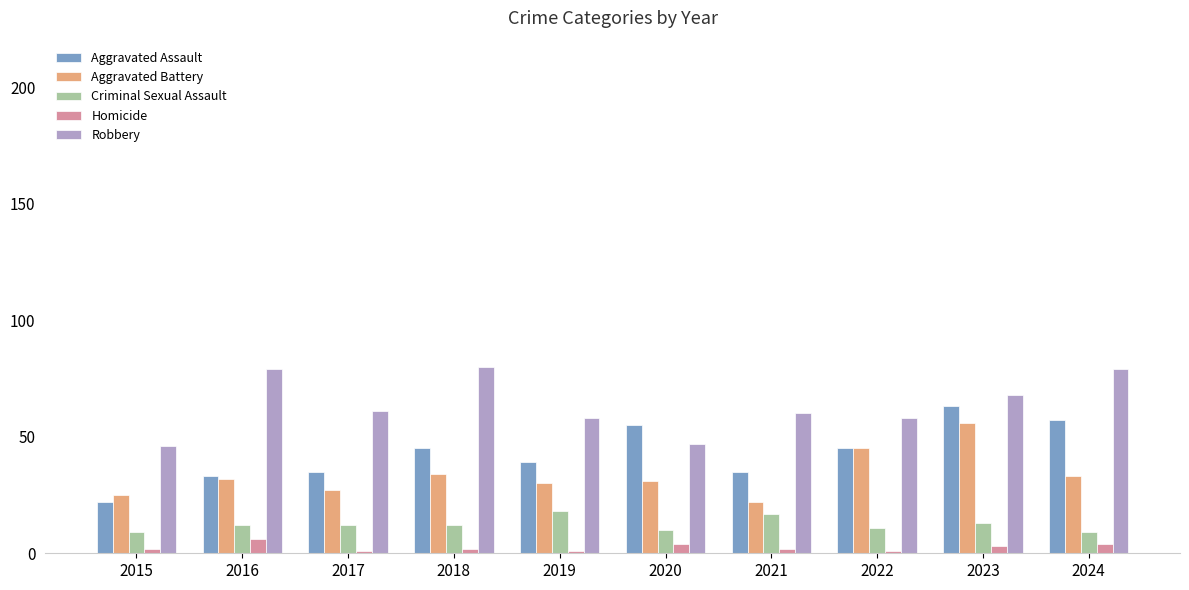

What is the greatest value displayed?

80